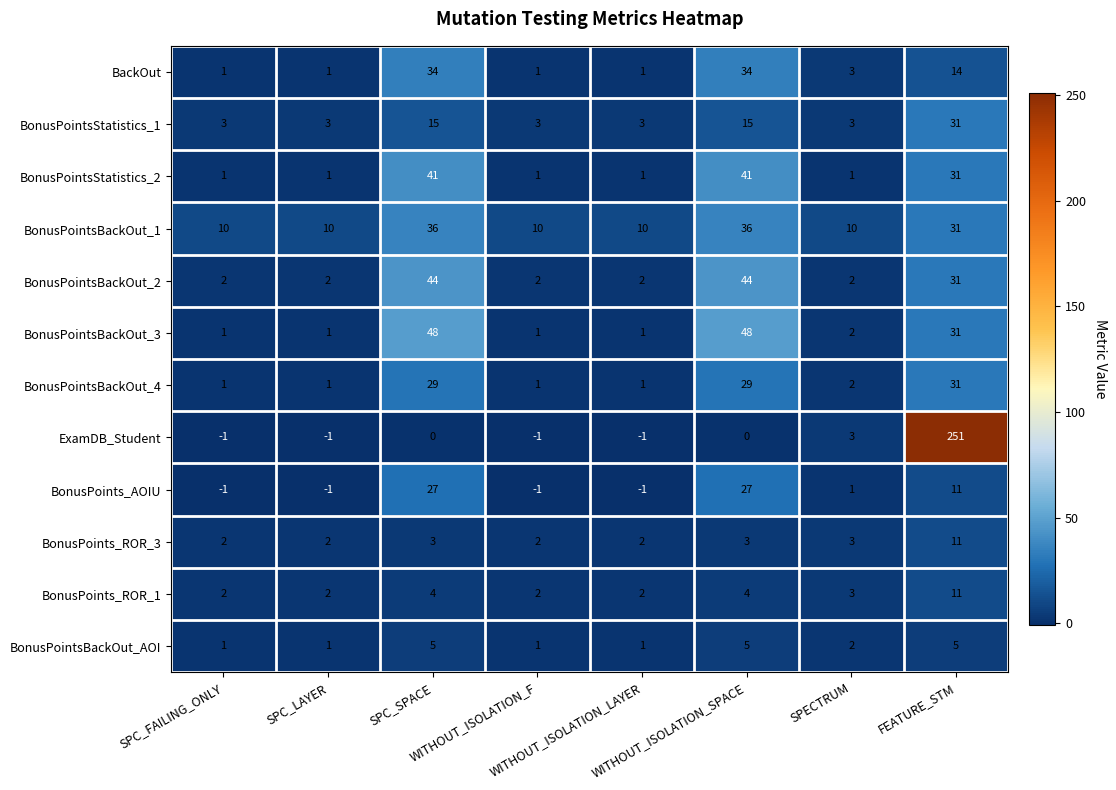

What is the difference between the second highest and second lowest values in the BonusPointsBackOut_2 series?

42